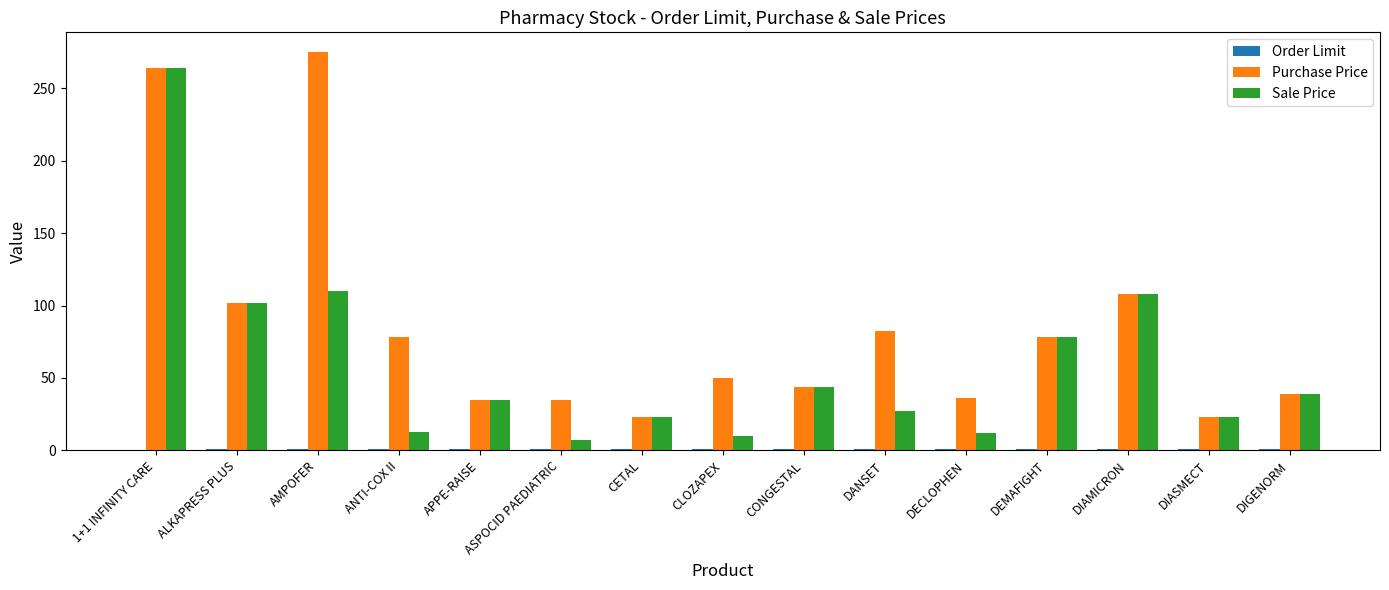

Read the Purchase Price value at ALKAPRESS PLUS.

102.0